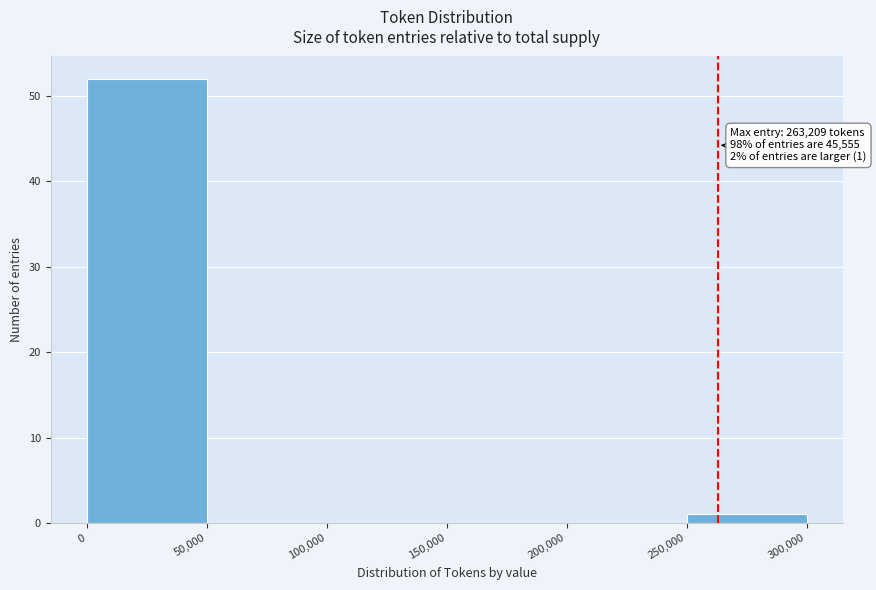

Over which range of the x-axis is the bar tallest?

0 to 50,000